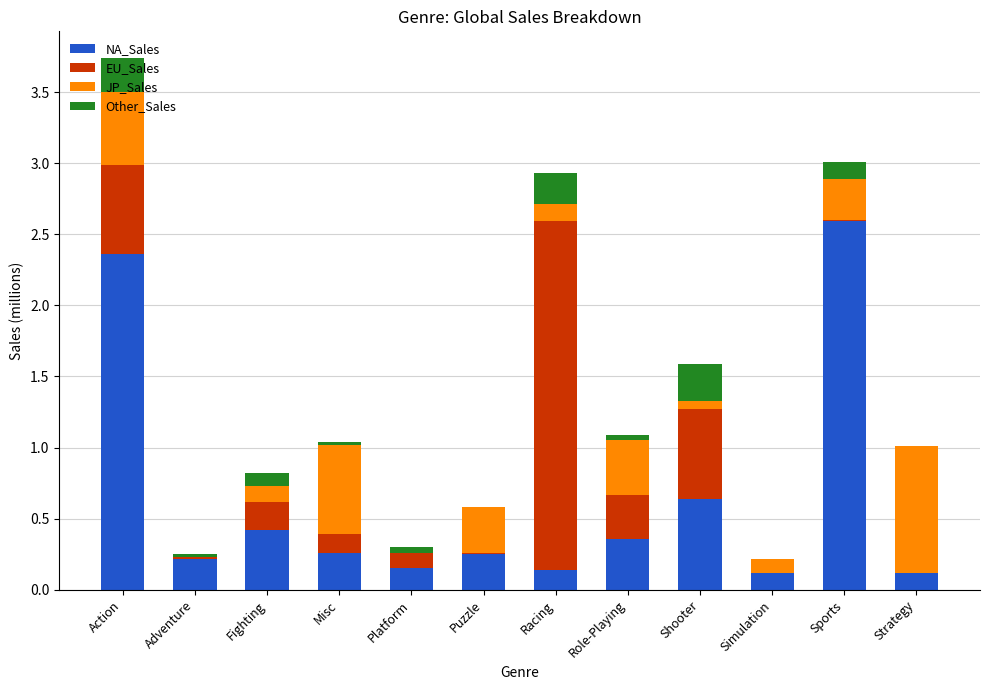

How many series are shown in this chart?

4